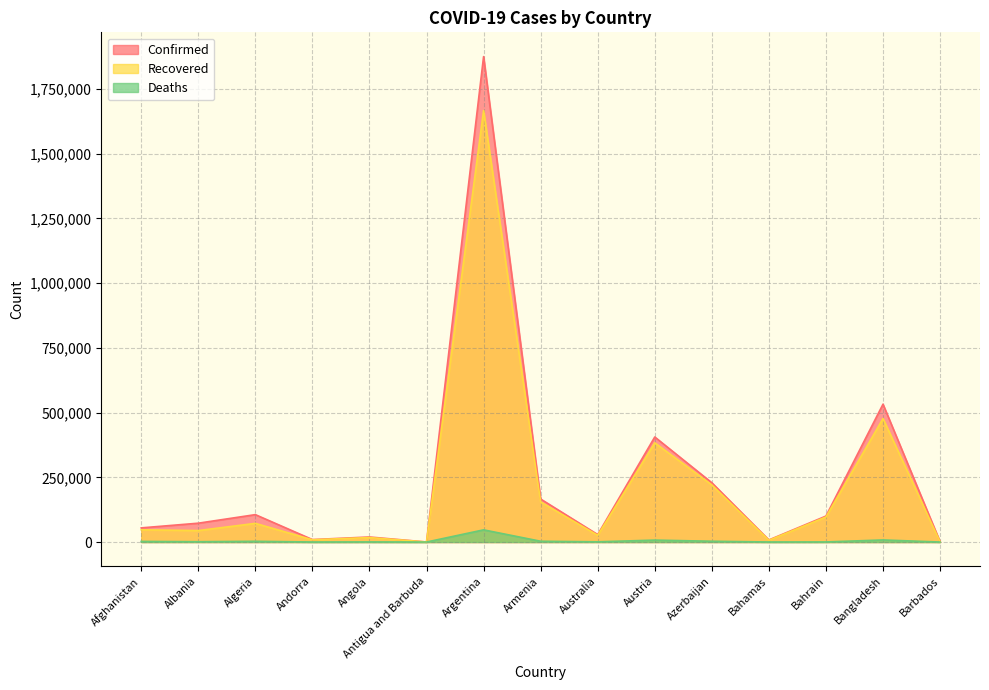

What is the average value of the Confirmed series?

240614